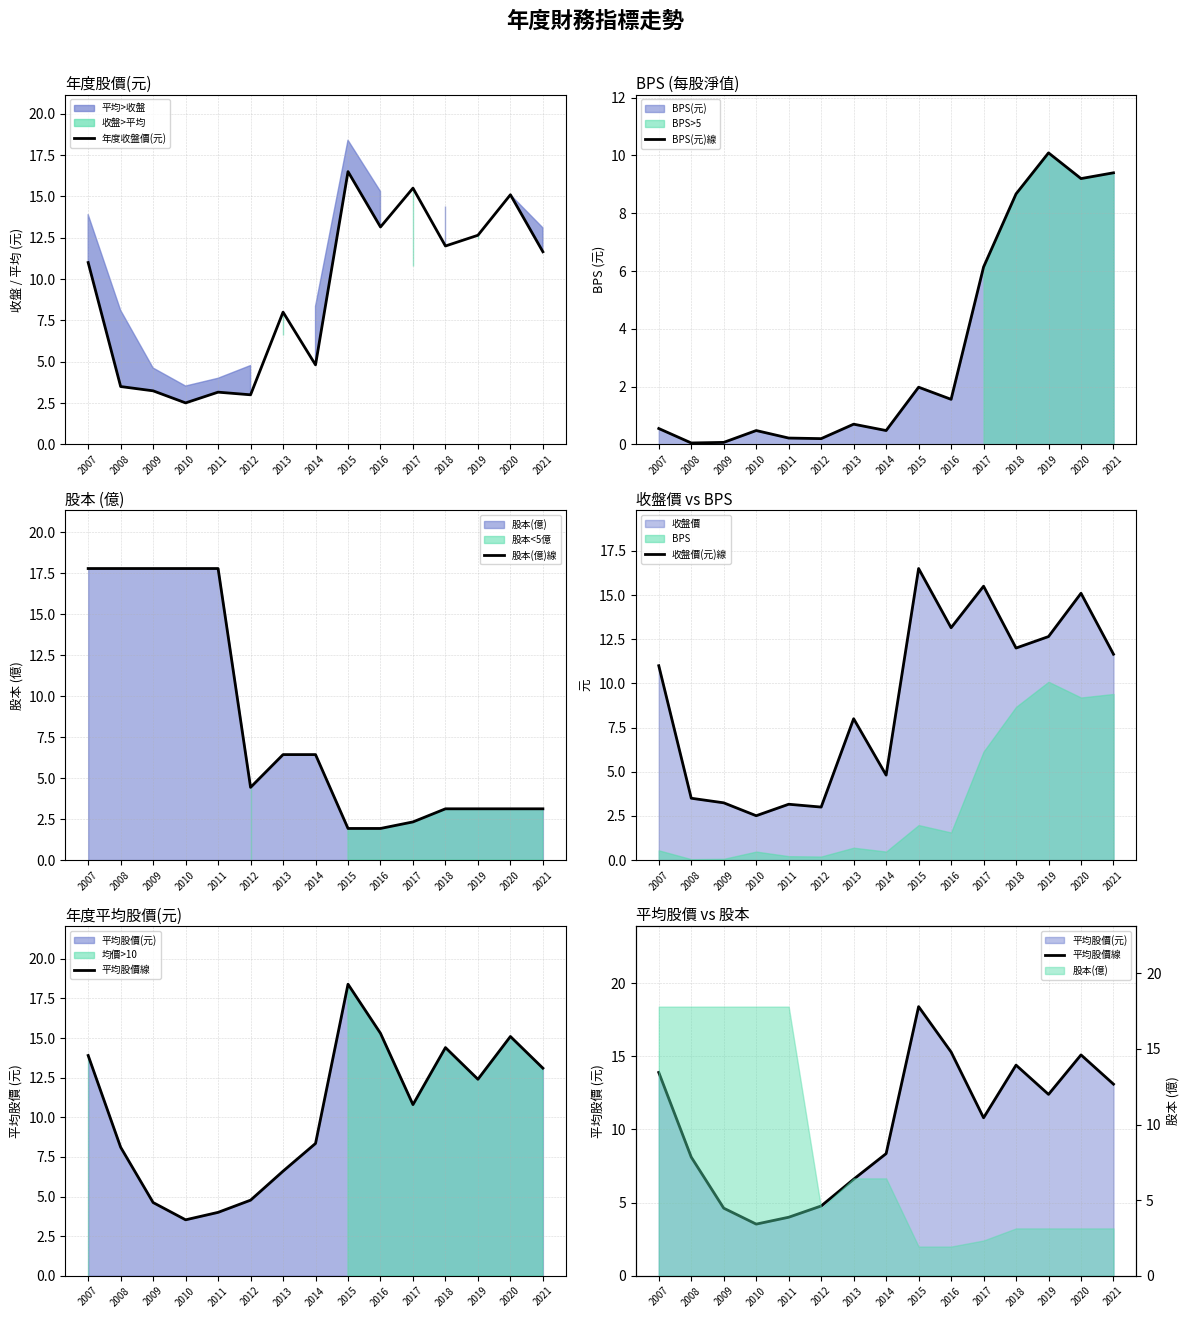

Read the 股本(億)線 value at 2014.

6.4